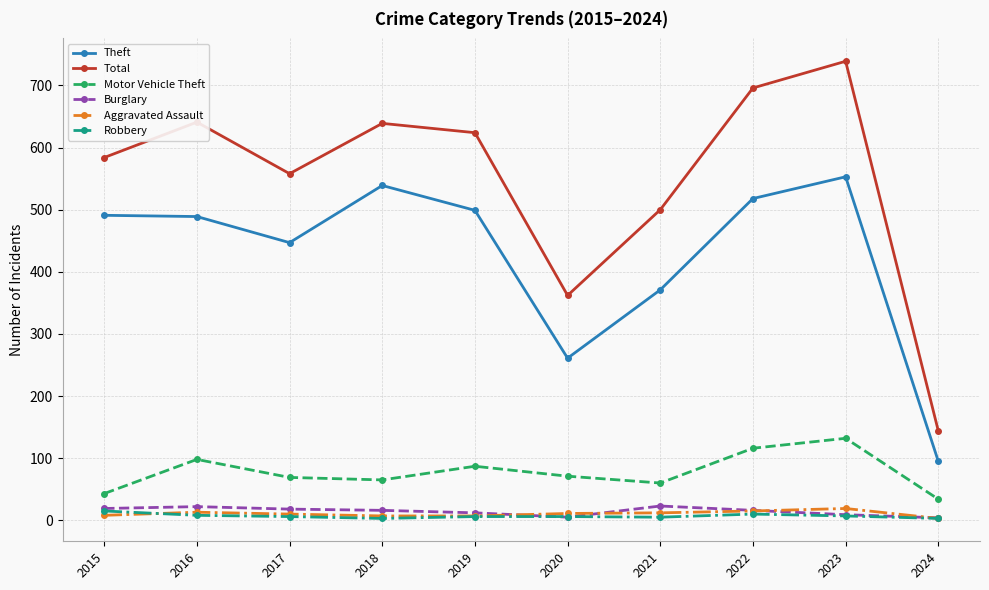

How many distinct data groups are displayed?

6